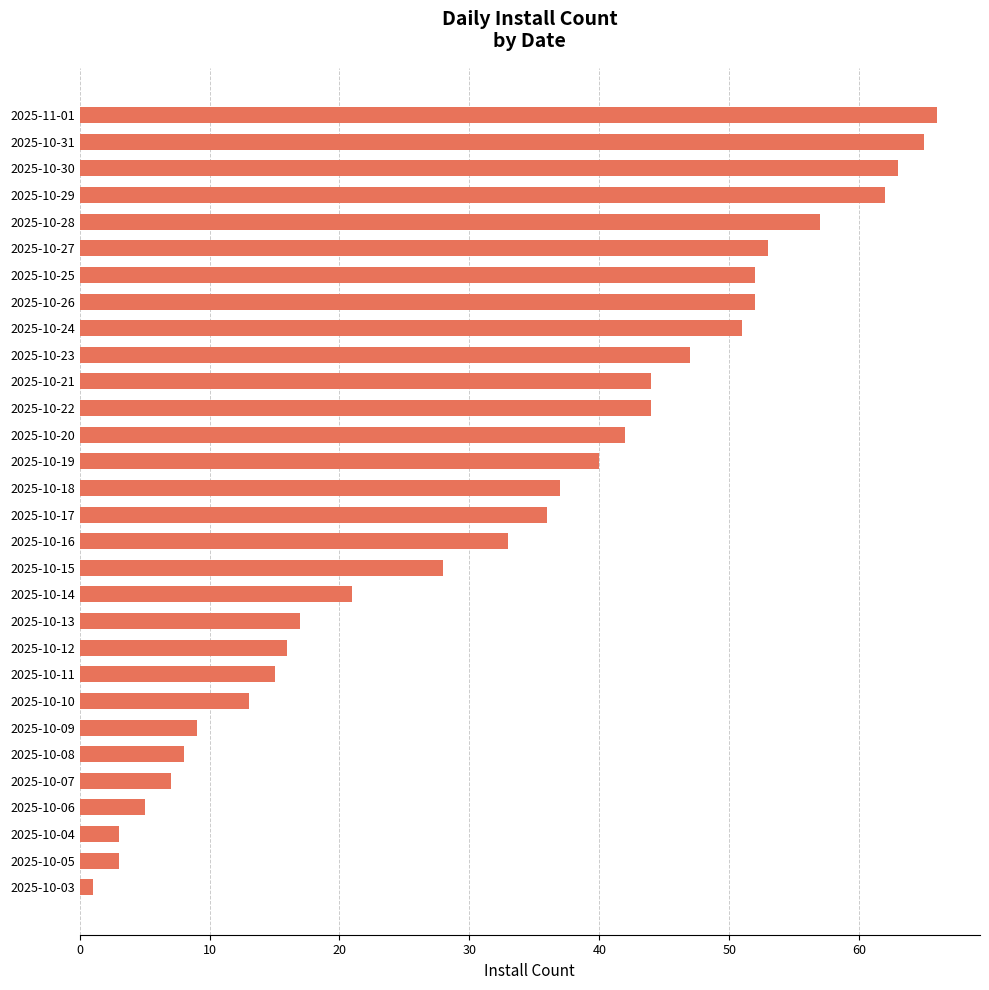

How many series are shown in this chart?

1